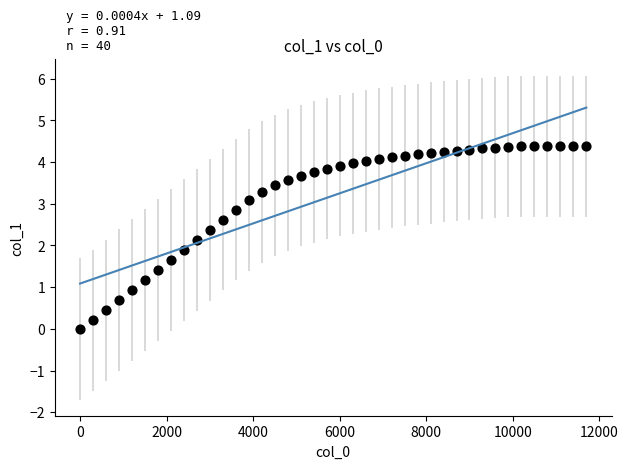

What is the range of Y values (max minus min)?

4.4